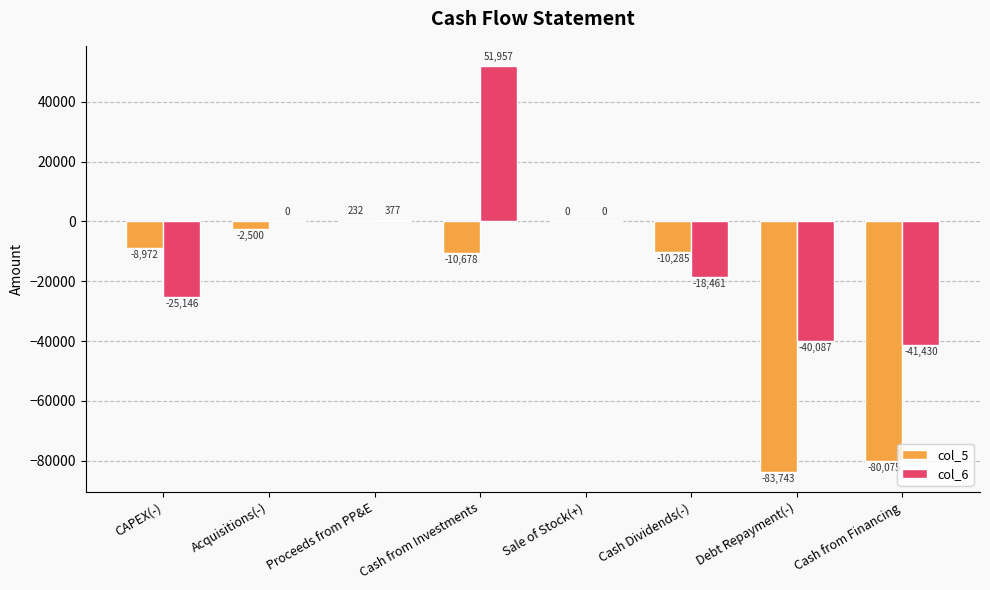

How many series are shown in this chart?

2